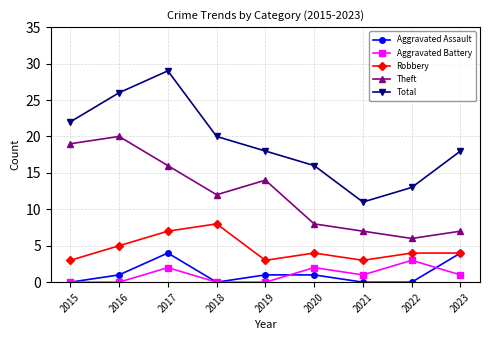

How many interior local valleys does the Total series have?

1